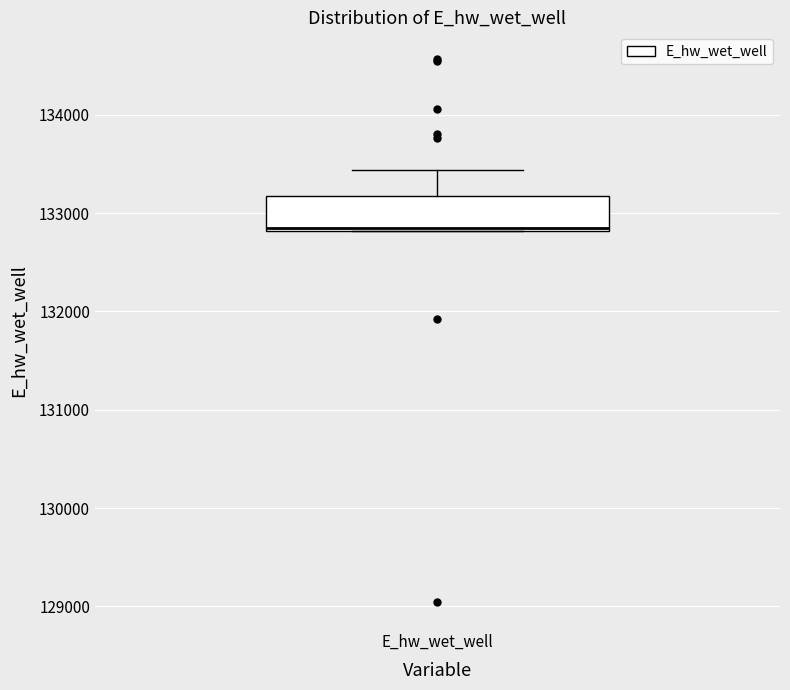

Read this box plot against the y-axis: the position of the median line, the range covered by the box, and the ends of both whiskers. The values are not printed on the chart, so give them approximately, as read against the axis.

median 132800 (drawn on the box's lower edge), box 132800 to 133200, whiskers 132800 to 133400